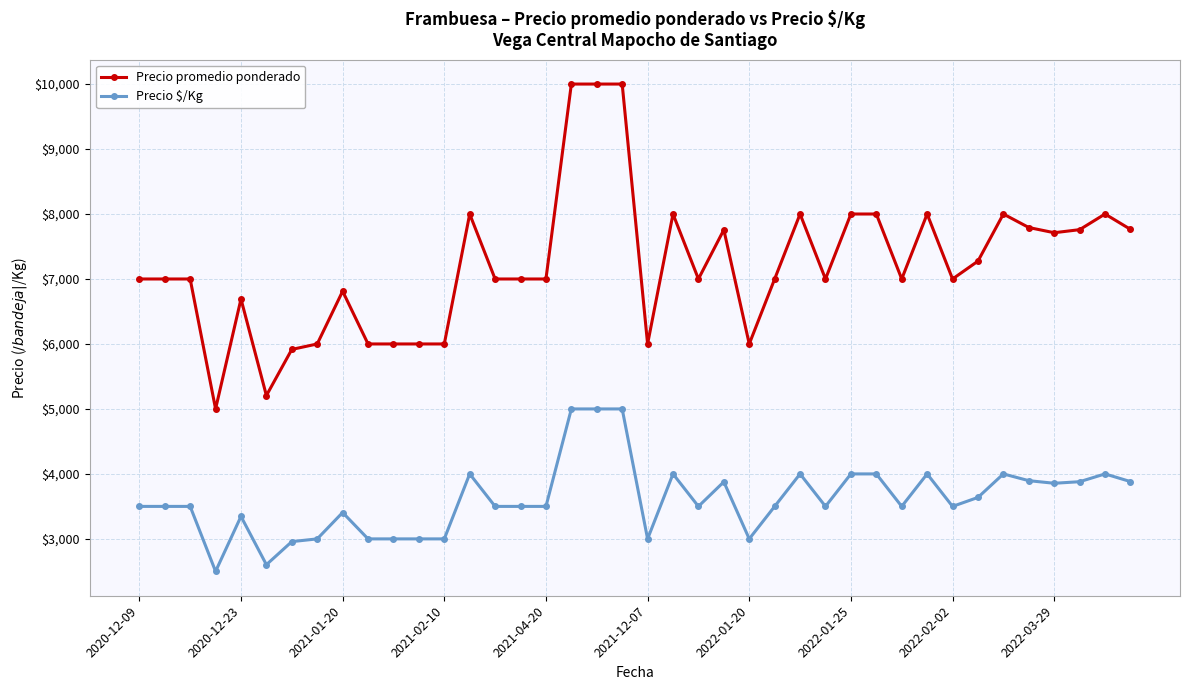

What is the difference between the maximum and minimum values in the Precio $/Kg series?

2500